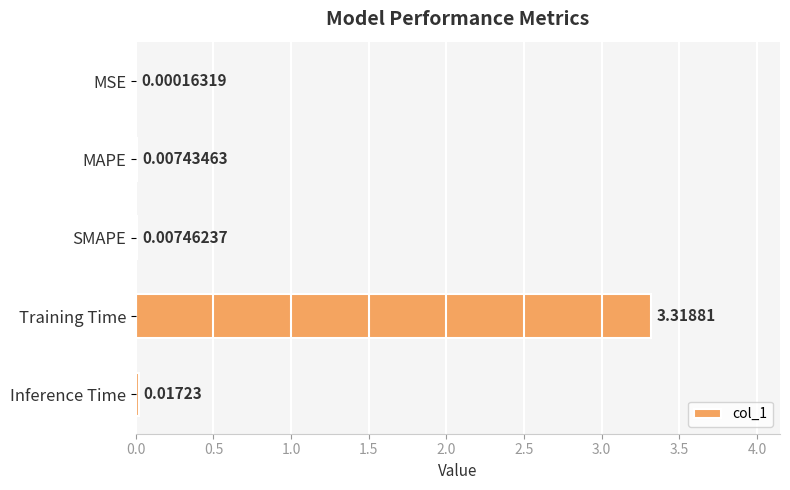

Which label corresponds to the largest value in the chart?

Training Time